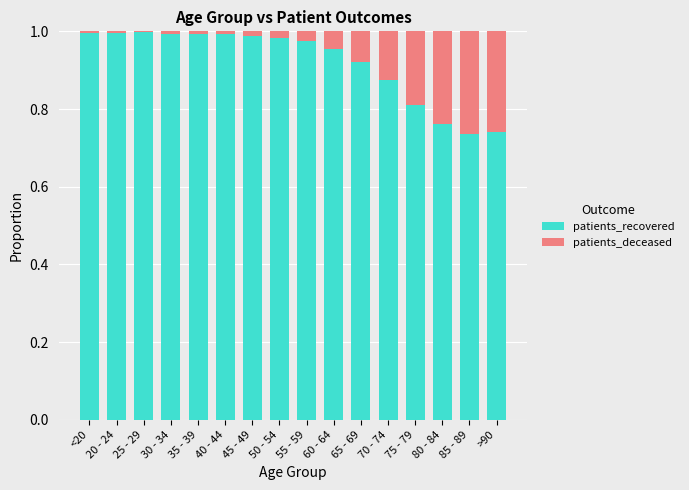

The patients_recovered series shows 1.0 at 25 - 29. True or false?

True